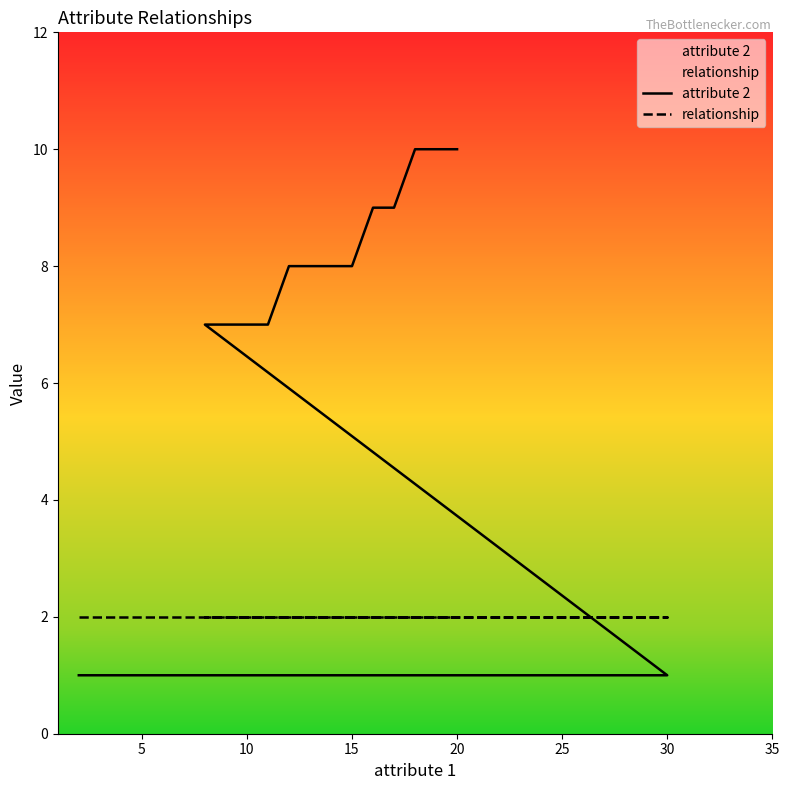

After their last crossing, which series has the higher values: relationship or attribute 2?

attribute 2